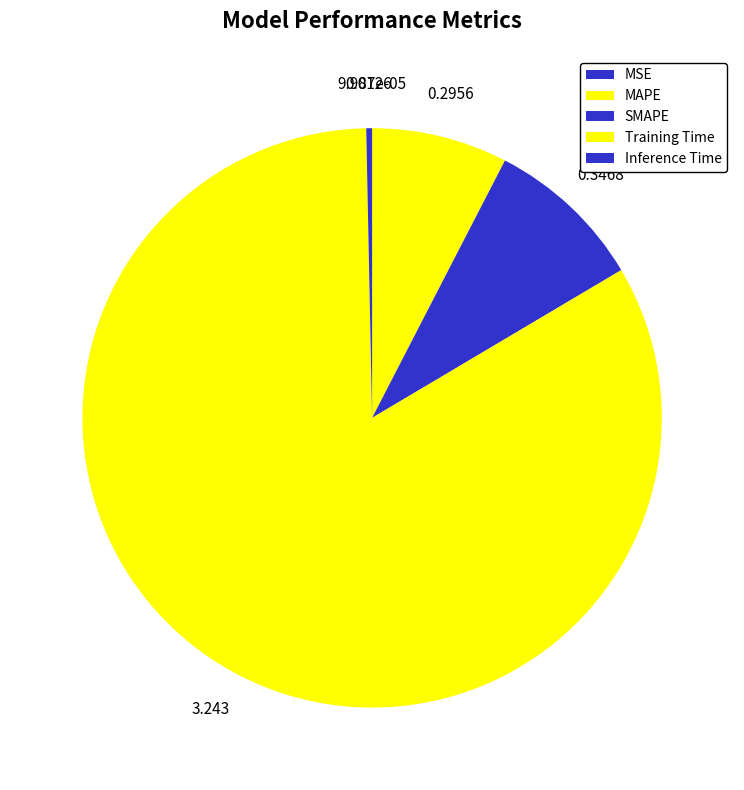

How much of the chart is everything except Training Time?

16.8%